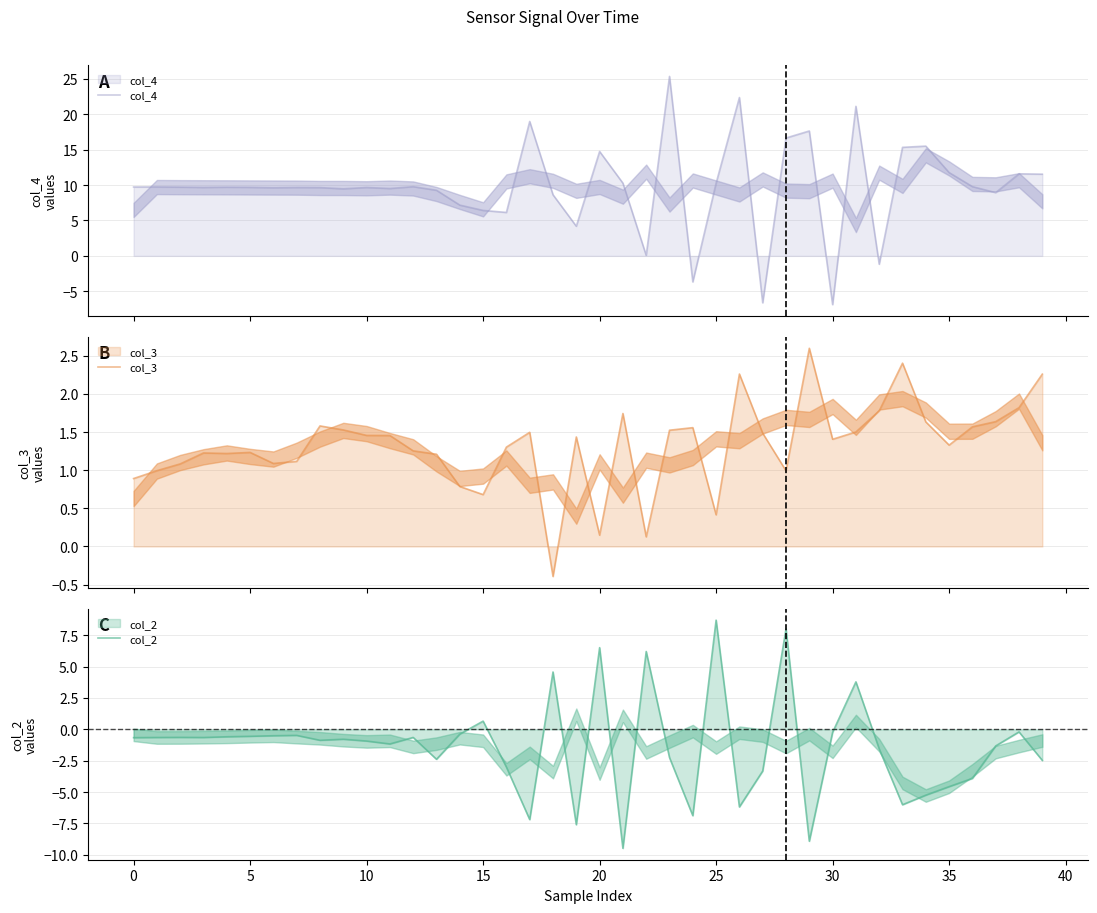

What is the label of the 16th point from the right?

24